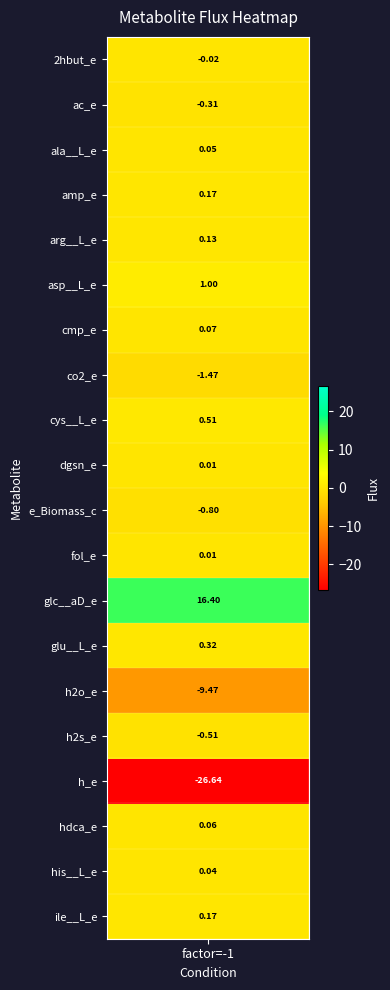

The chart shows a value of 0.1 at 4. True or false?

True